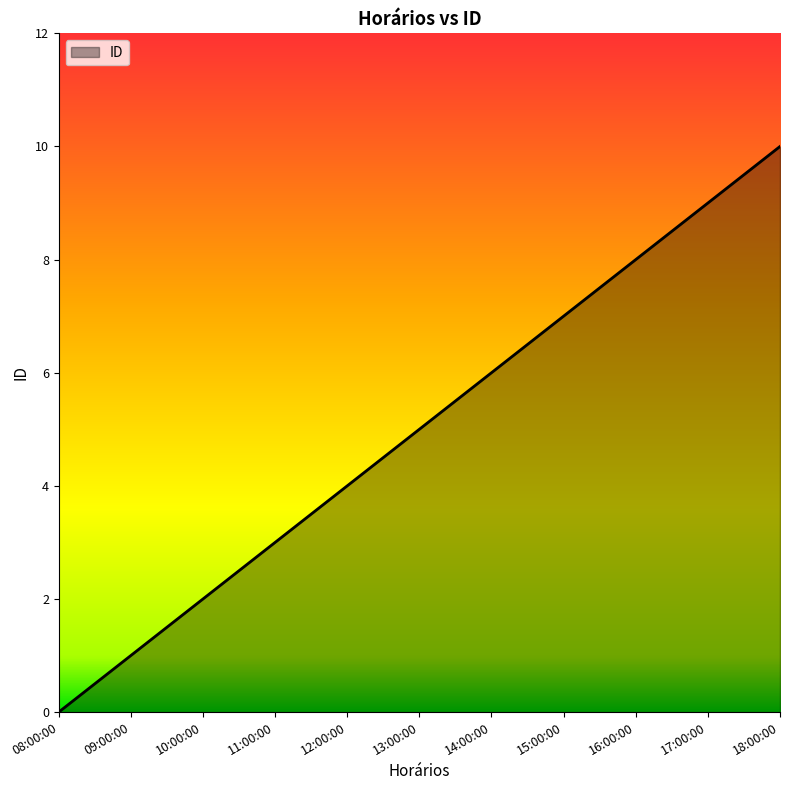

Which has a higher value, 08:00:00 or 16:00:00?

16:00:00